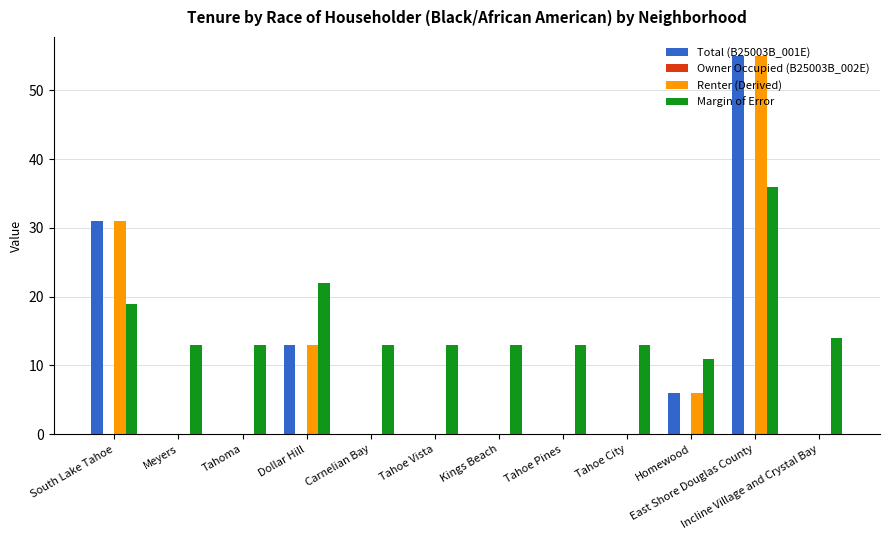

What is the sum of all Renter (Derived) values?

105